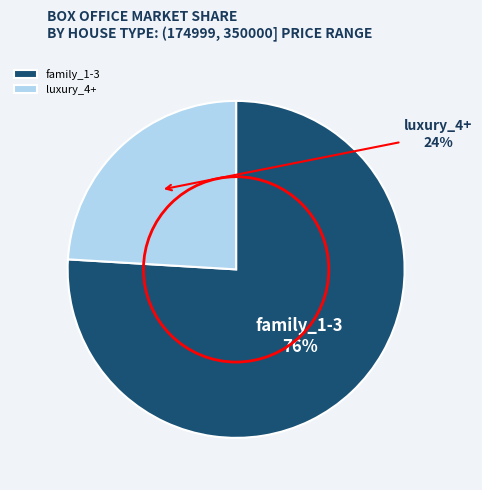

How many slices are in this pie chart?

2